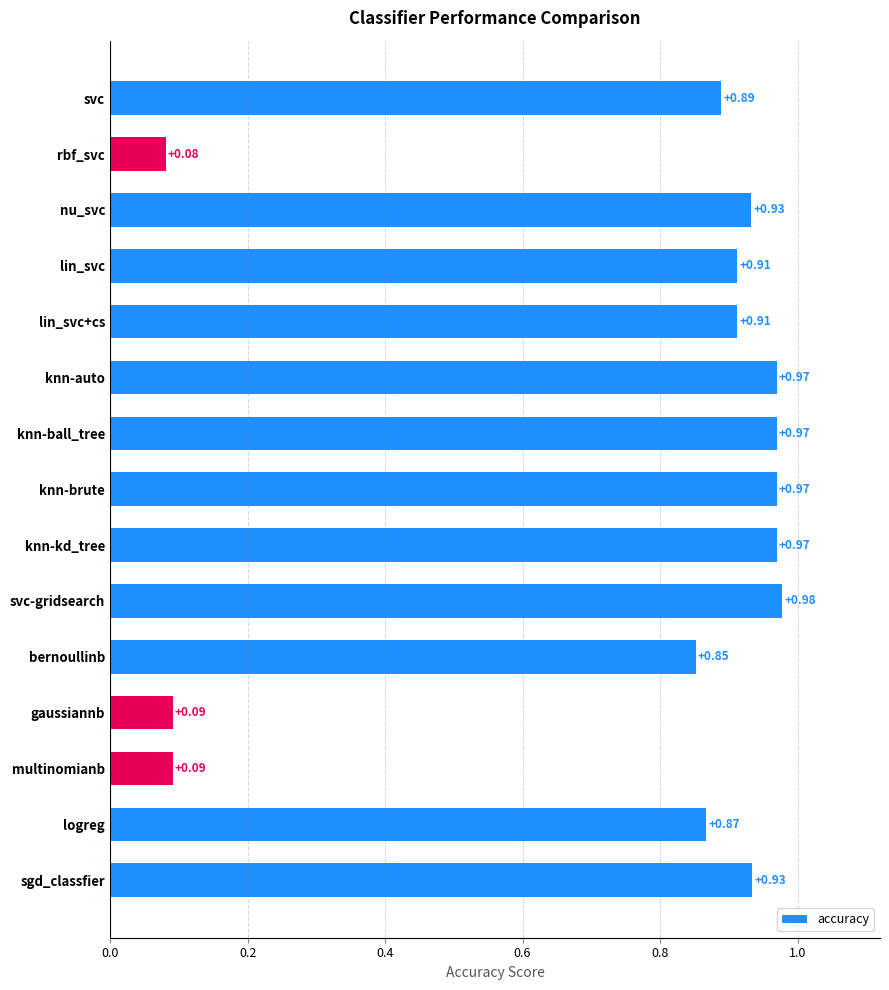

Where is the data nearest to the value 0?

rbf_svc